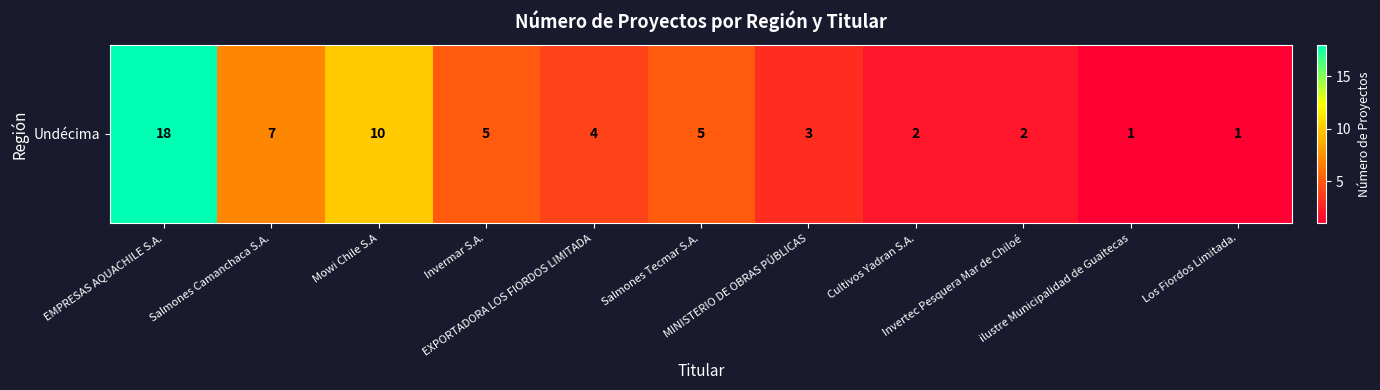

Is it true that the value at Invertec Pesquera Mar de Chiloé is 2?

True